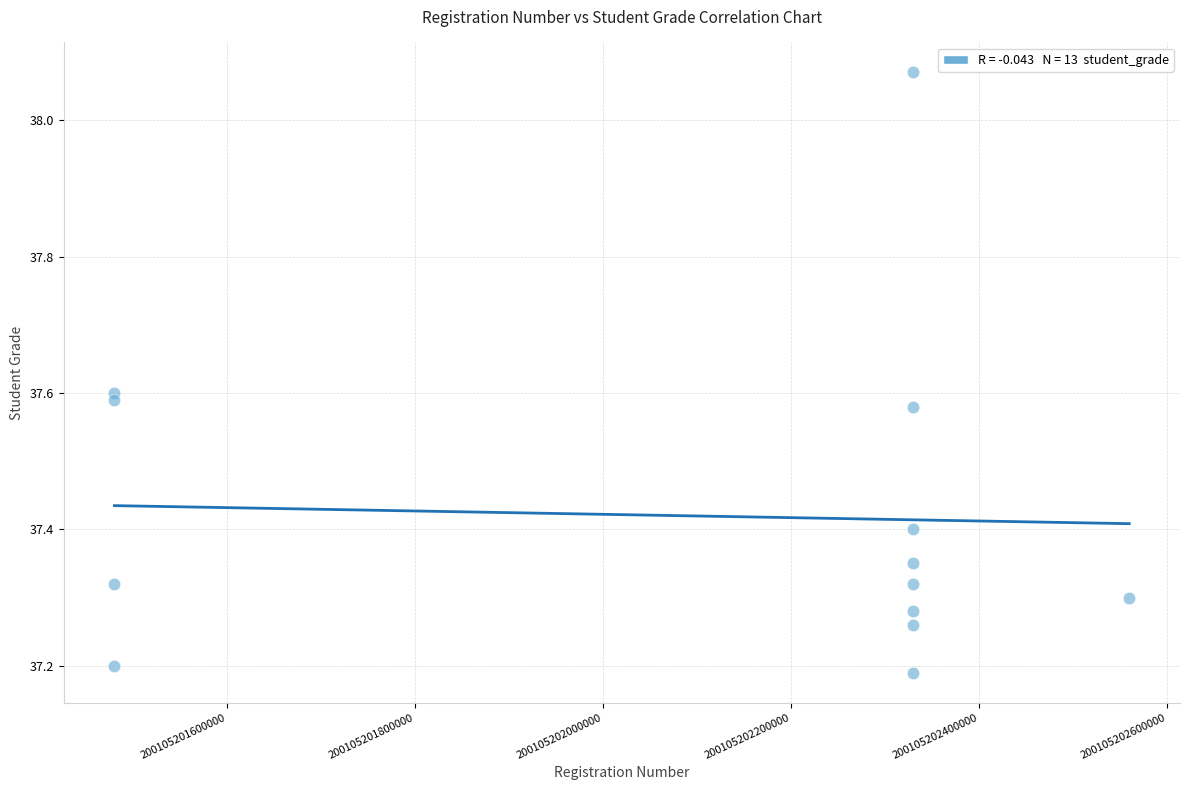

What is the range of Y values (max minus min)?

0.9